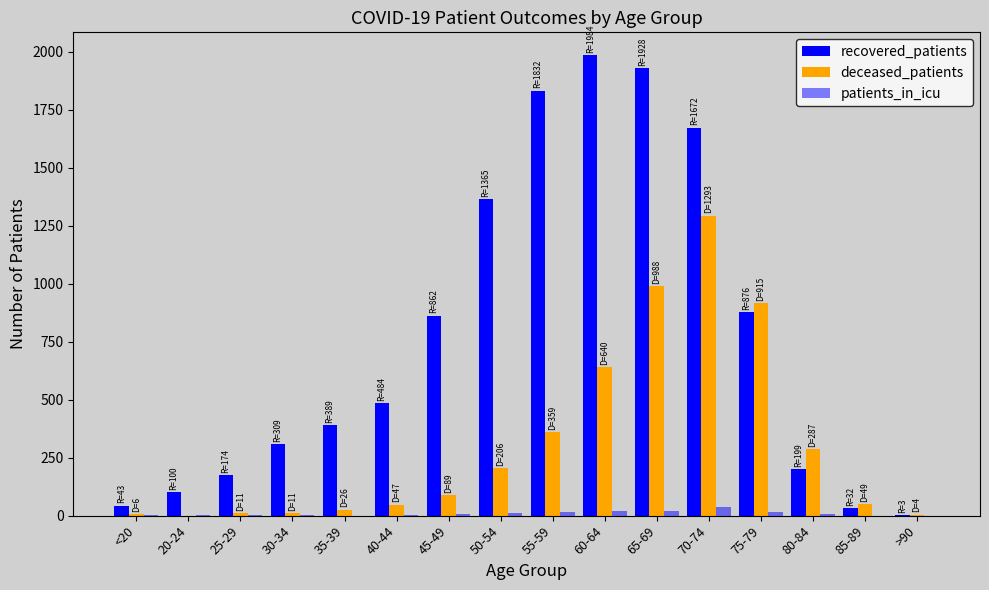

At how many categories does at least one series exceed 1029?

5